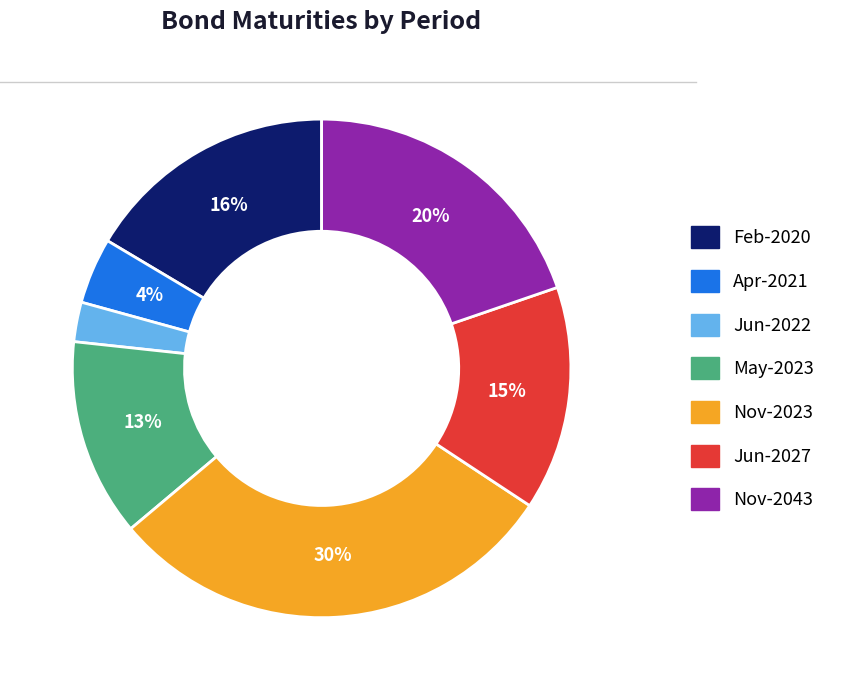

Which has a higher value, Nov-2023 or Jun-2022?

Nov-2023